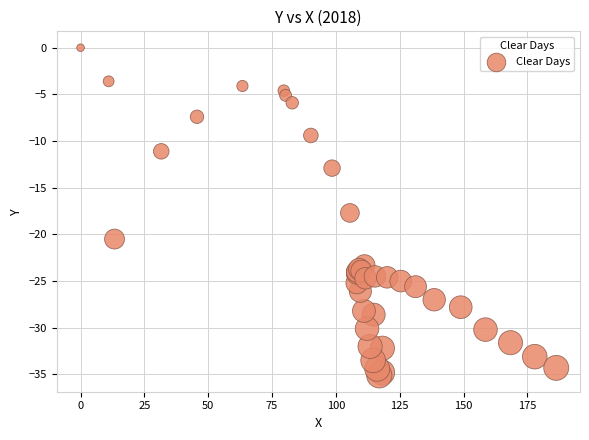

What Y value in the scatter plot is closest to -17?

-17.7